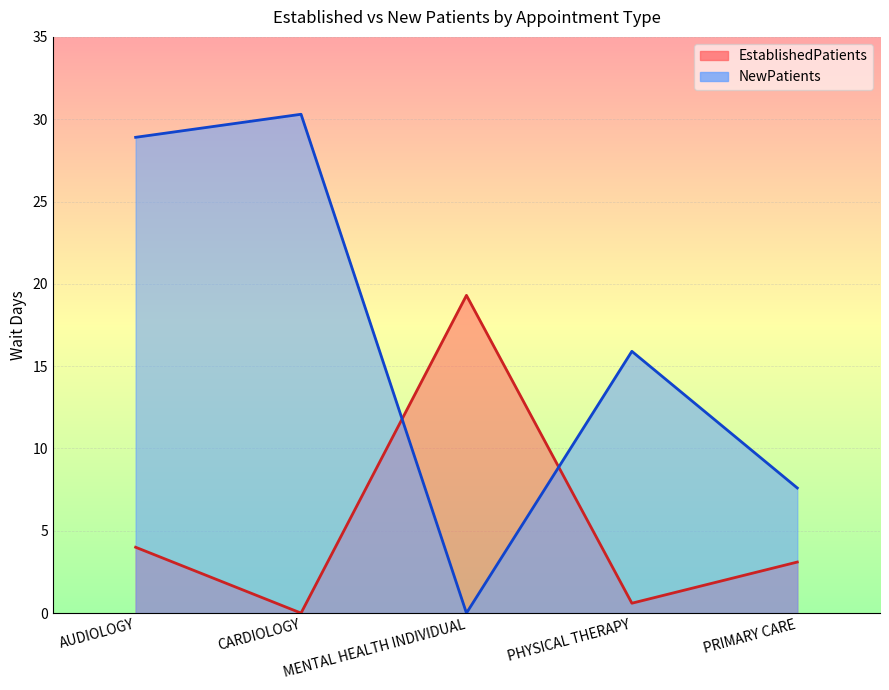

What is the value of the EstablishedPatients point at the 5th from the left?

3.1